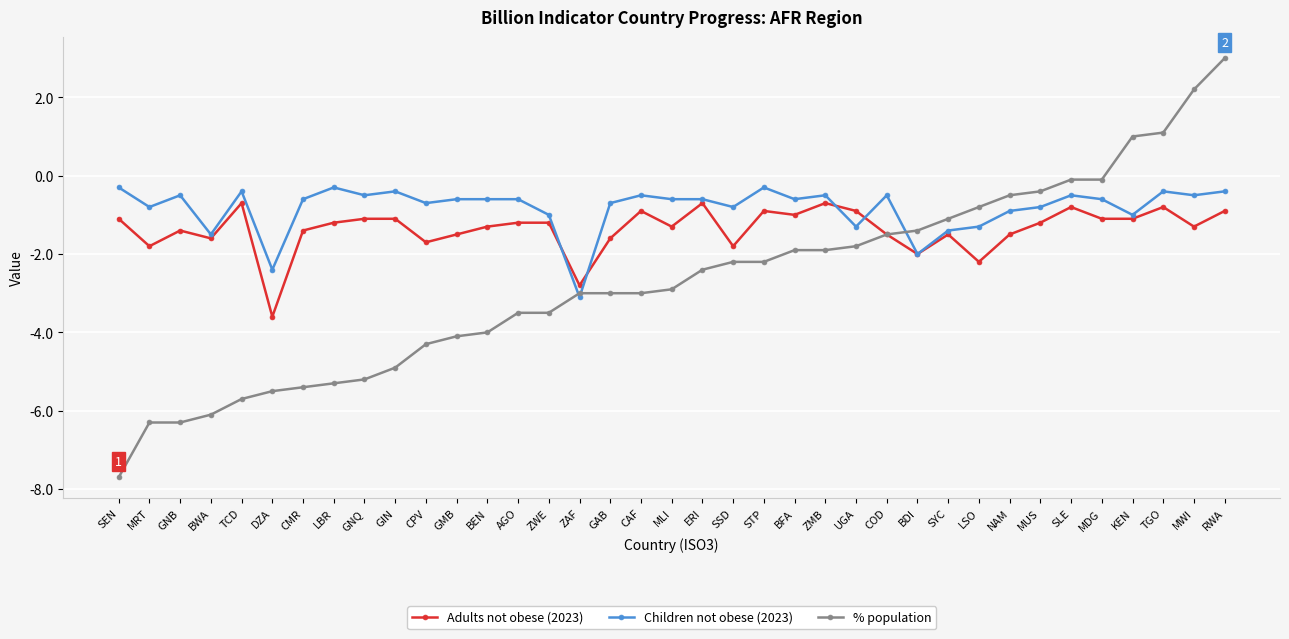

Where is the first local maximum for Children not obese (2023)?

GNB